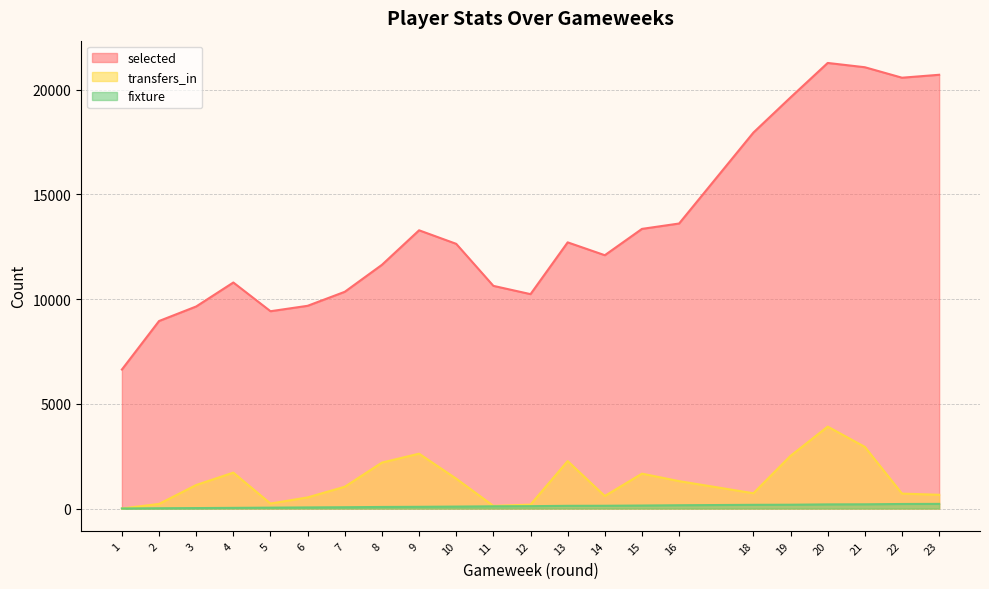

At which category does the chart reach its peak across all series?

20